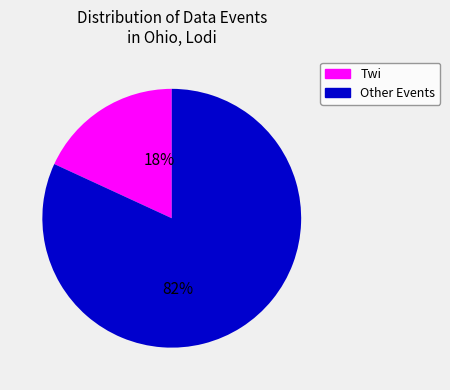

How many segments does this pie chart have?

2